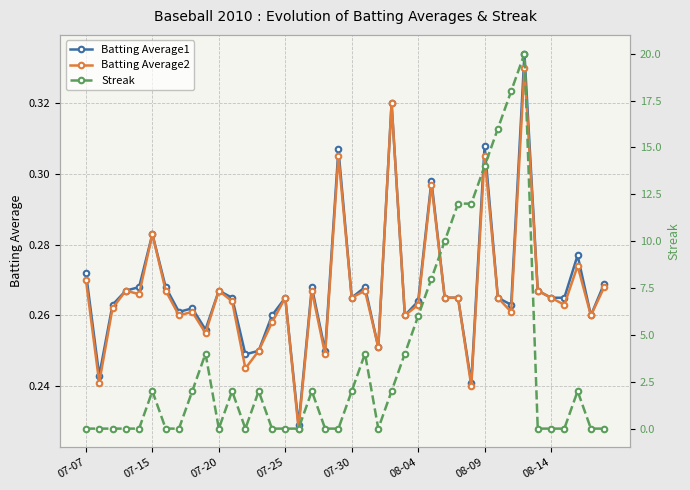

How many data points in Streak are less than 2?

20